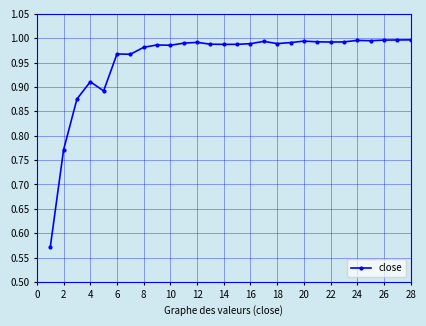

What is the sum of all values?

26.8